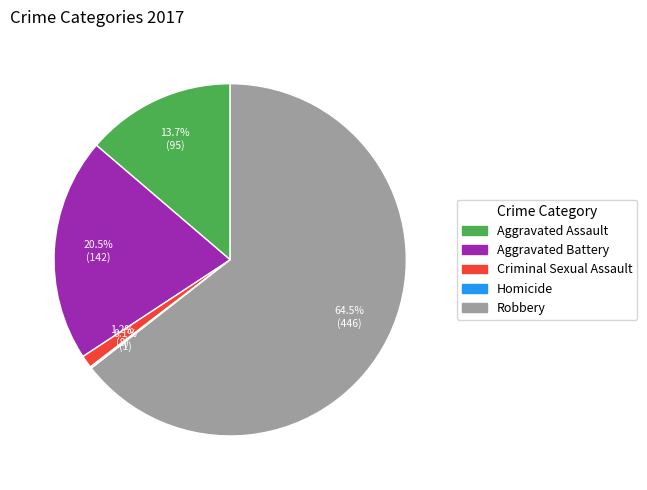

Is there any slice that represents more than half of the pie?

Yes